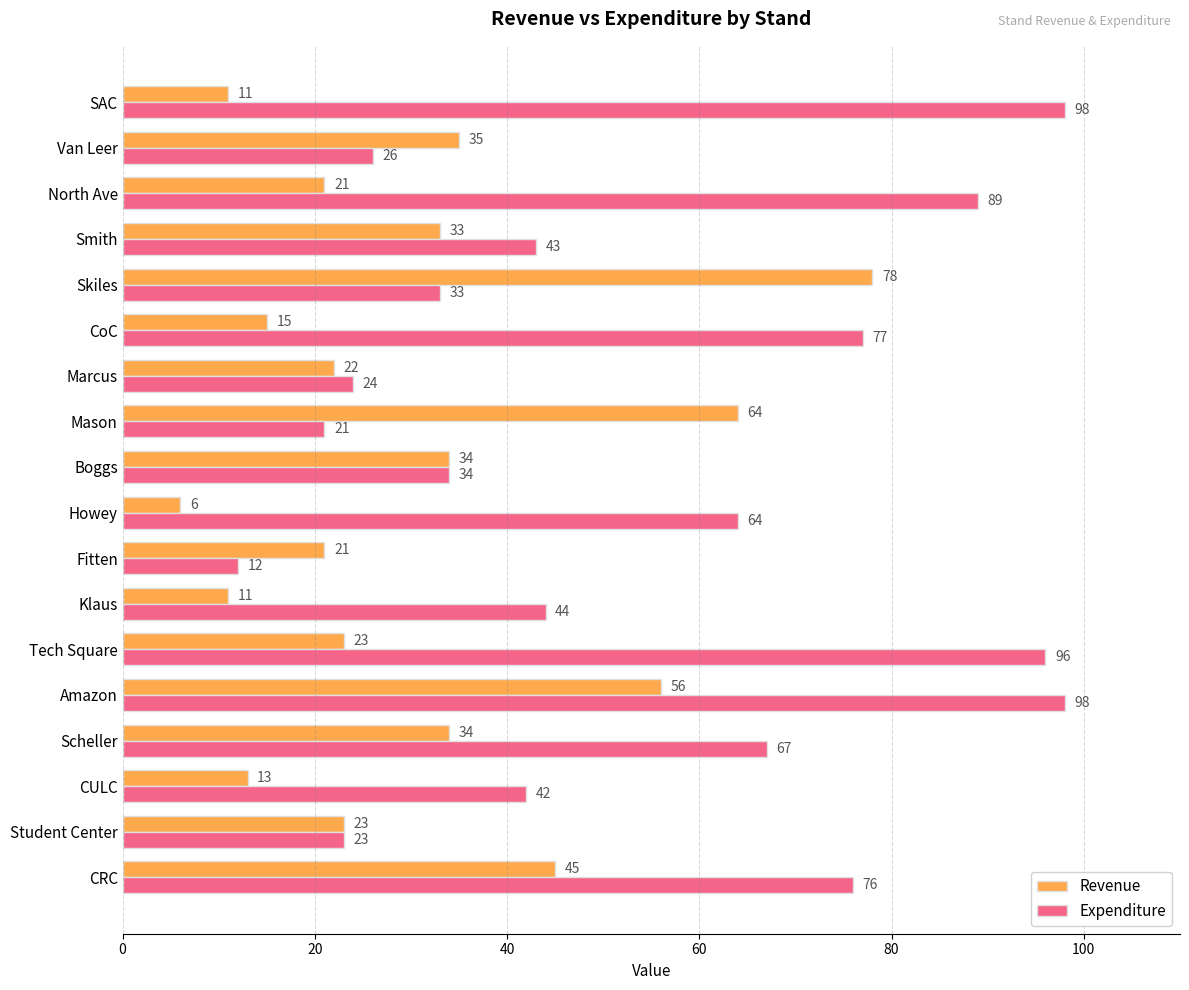

Which series has the largest total across all categories?

Expenditure